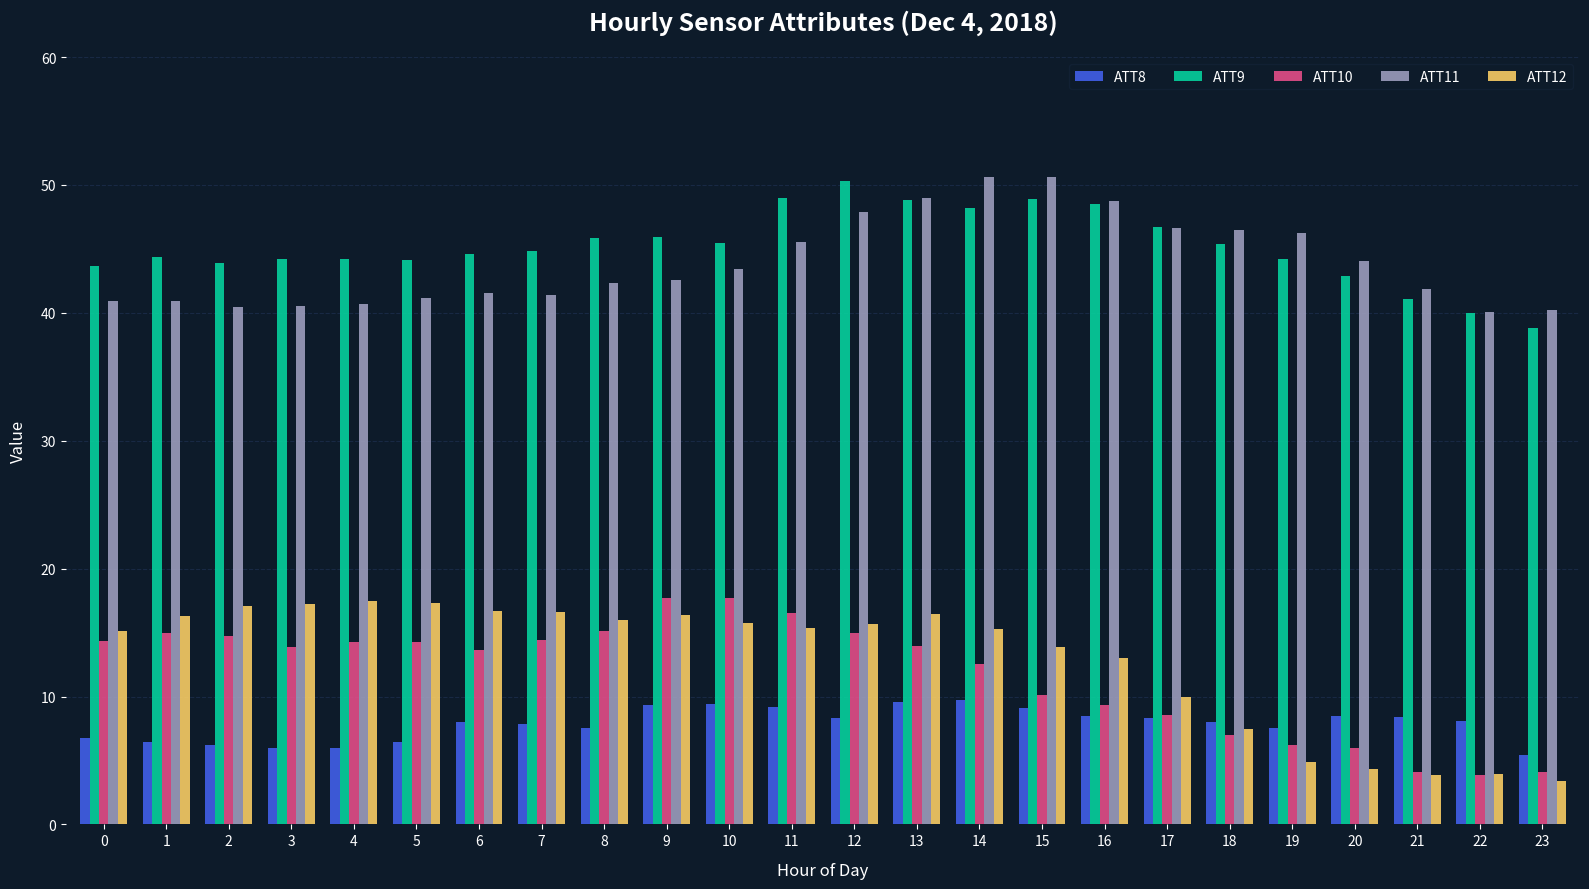

What is the approximate value of ATT10 at 11?

16.5